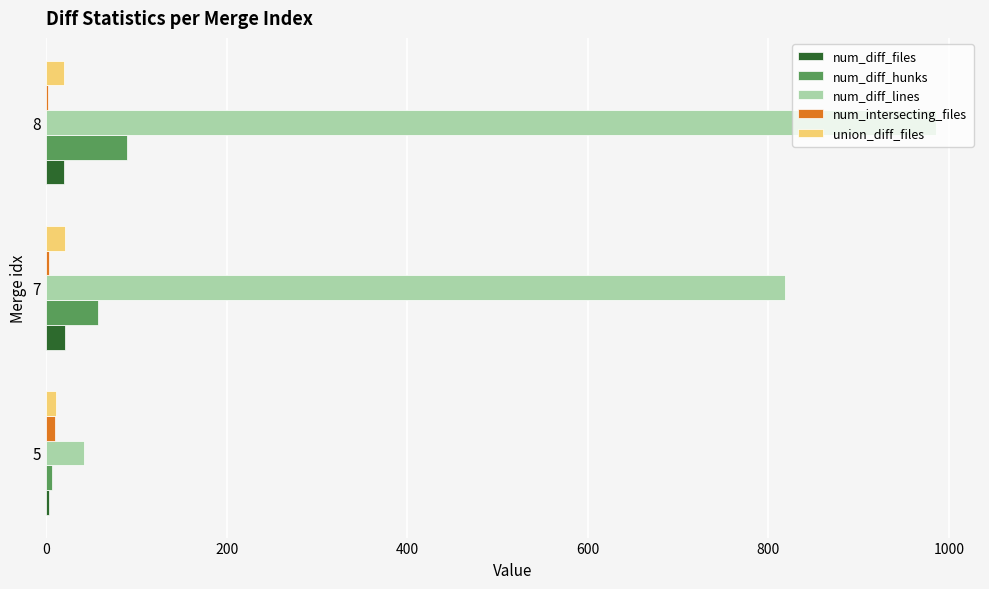

Which series changed the most between 5 and 7?

num_diff_lines